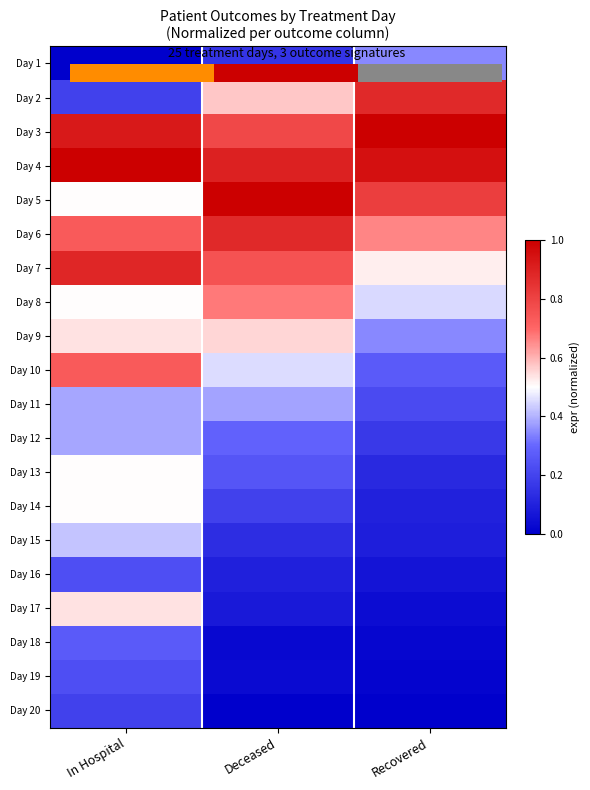

Which series has the largest total across all categories?

Day 4